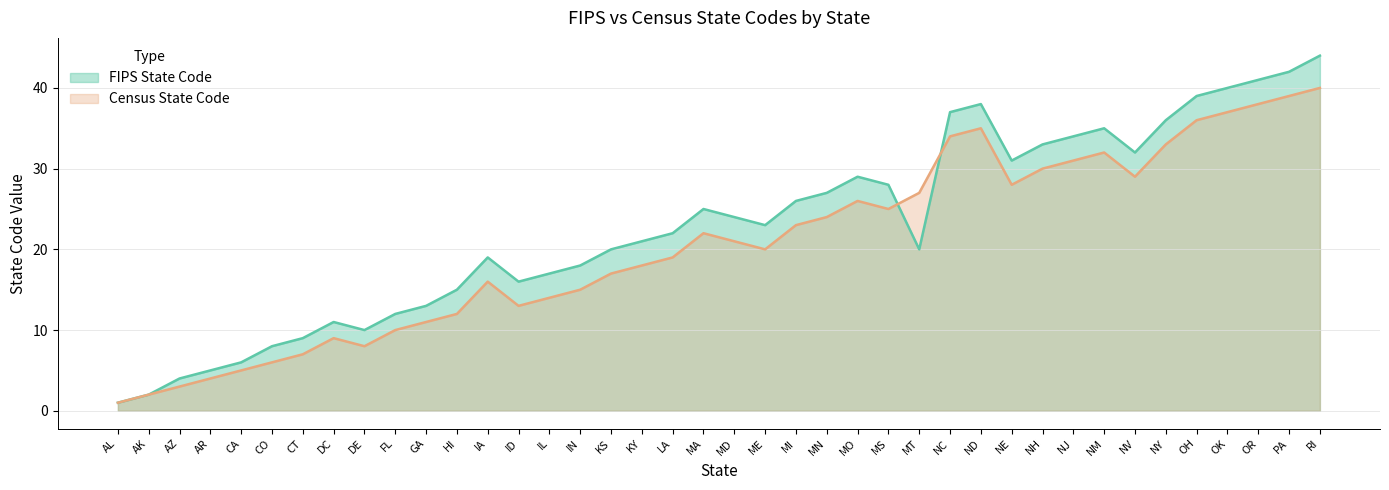

Where is the first local minimum for Census State Code?

DE